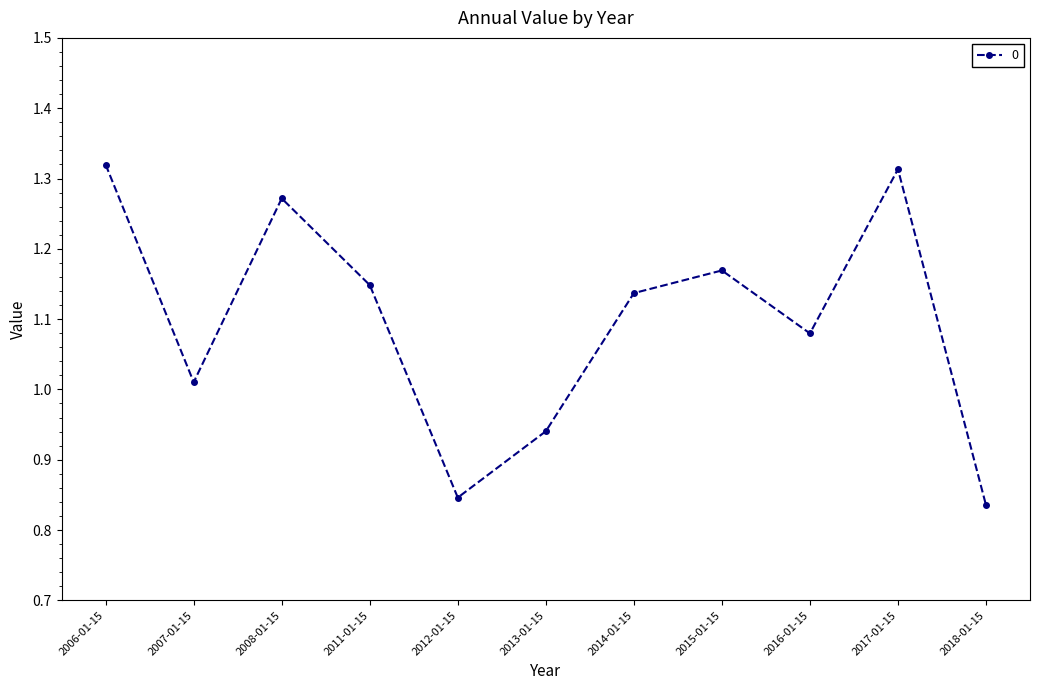

Where does the data first go above 1?

2006-01-15